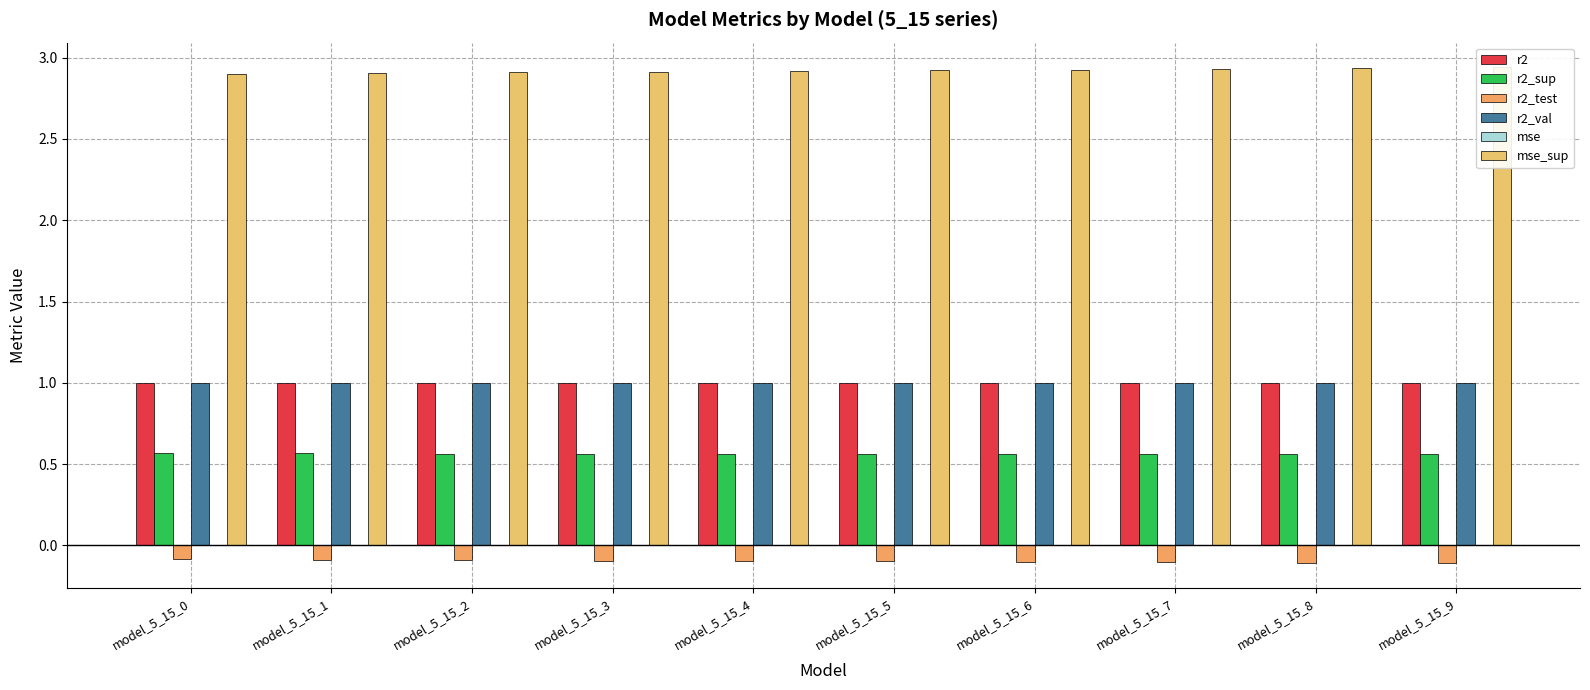

How many bars are there in each group?

6